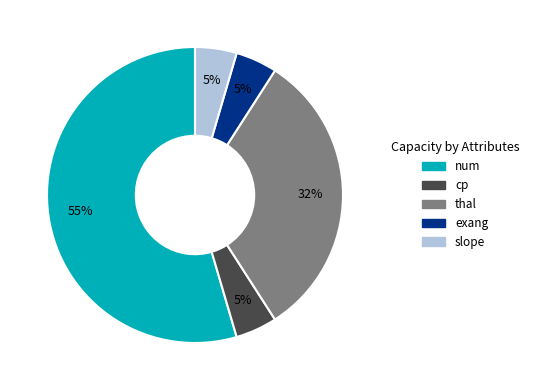

The cp slice represents 5% of the pie. True or false?

True